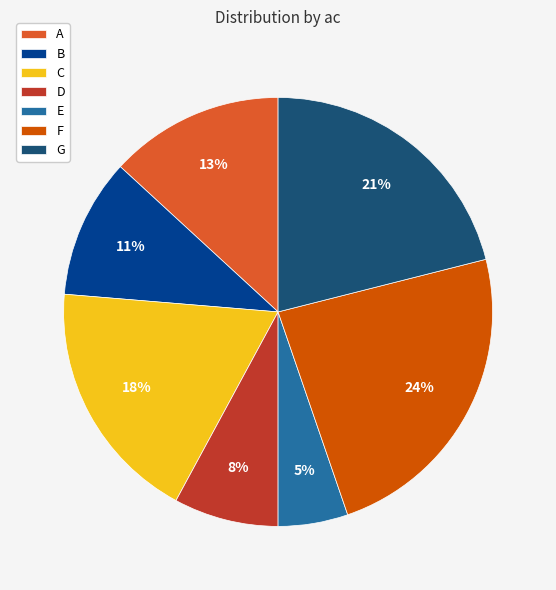

Which slice is the smallest?

E